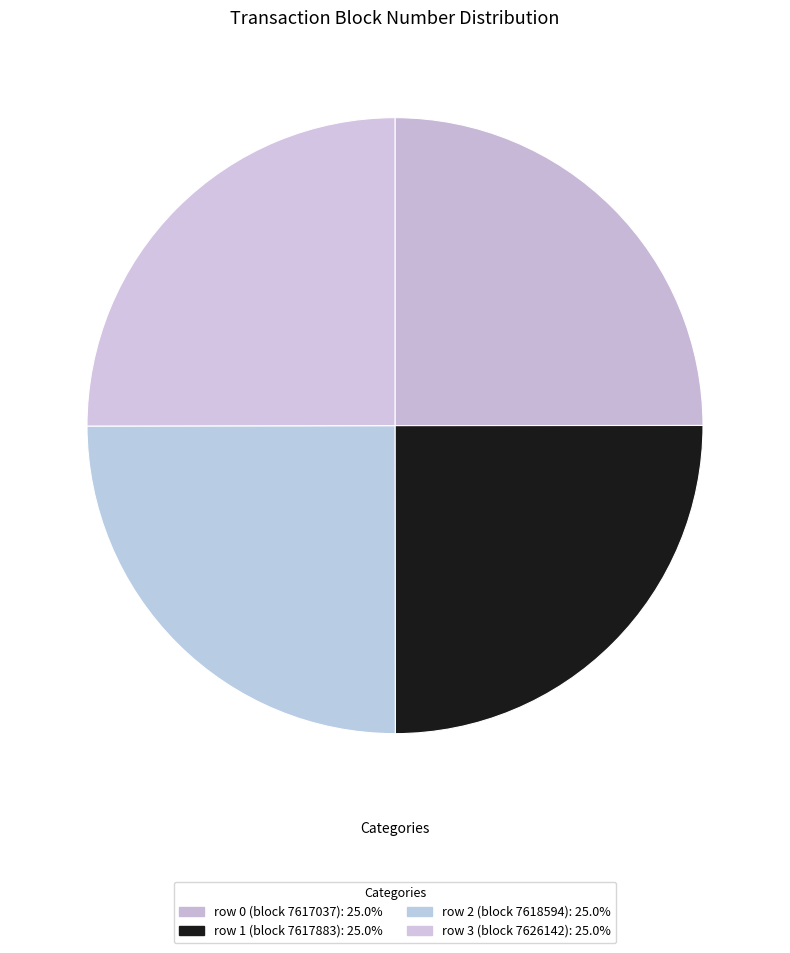

Is there a majority slice in this chart?

No